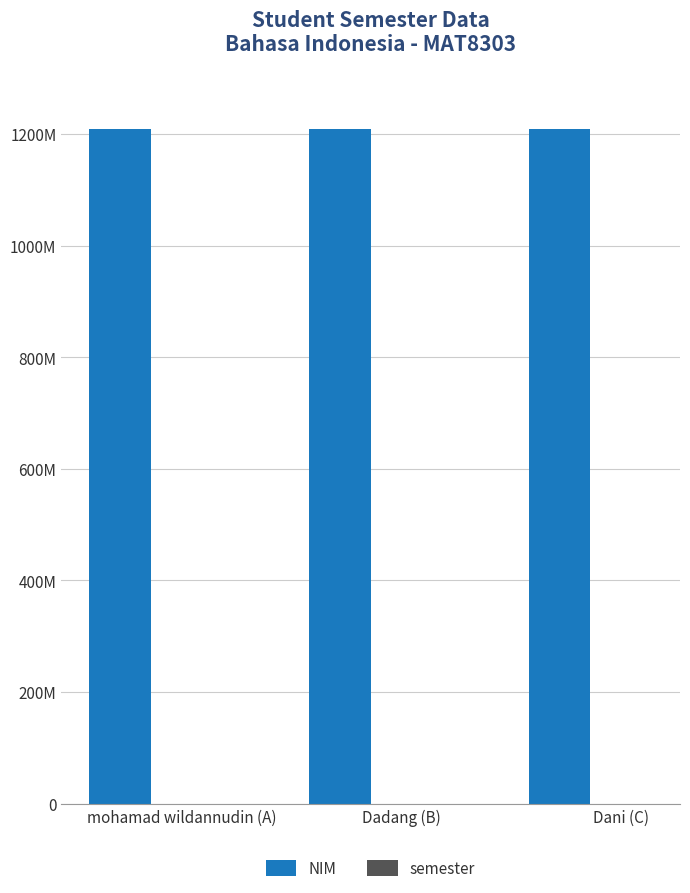

What is the minimum value shown in the chart?

20242